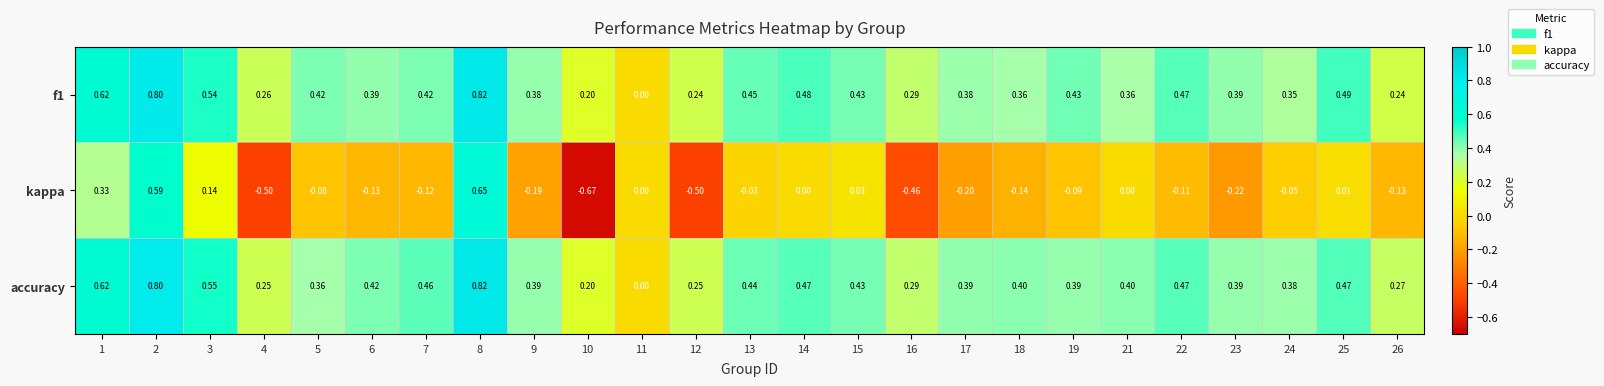

Which series has the largest total across all categories?

accuracy